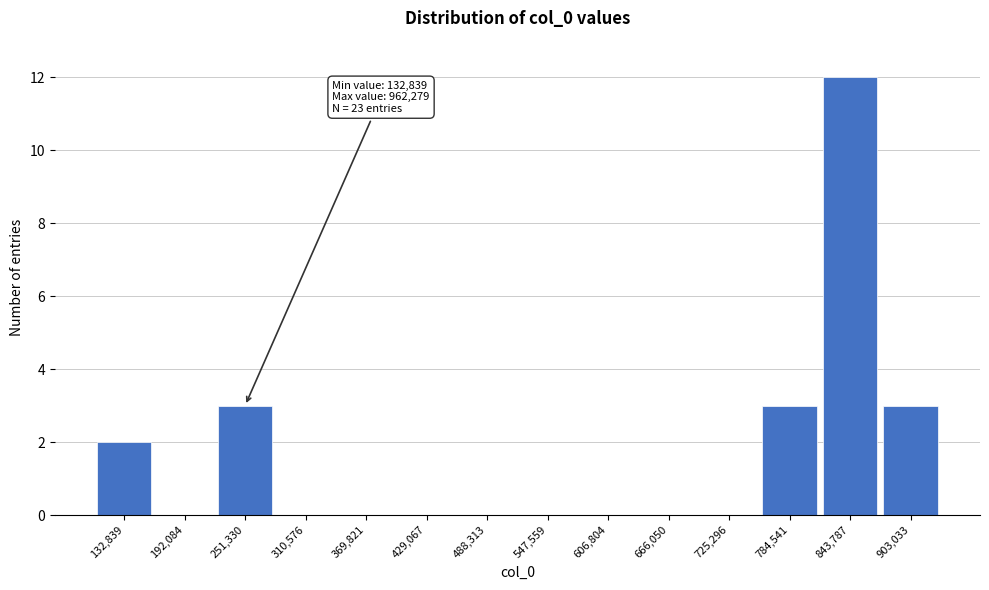

Reading left to right, transcribe all the data shown in this chart.

132,839=2	192,084=0	251,330=3	310,576=0	369,821=0	429,067=0	488,313=0	547,559=0	606,804=0	666,050=0	725,296=0	784,541=3	843,787=12	903,033=3